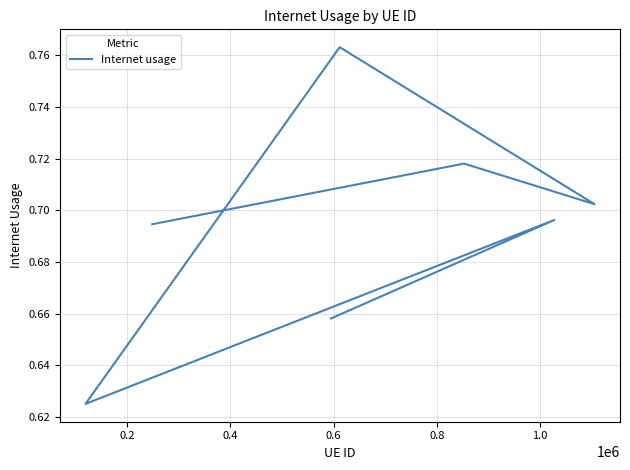

What position from the right is 0.6?

4